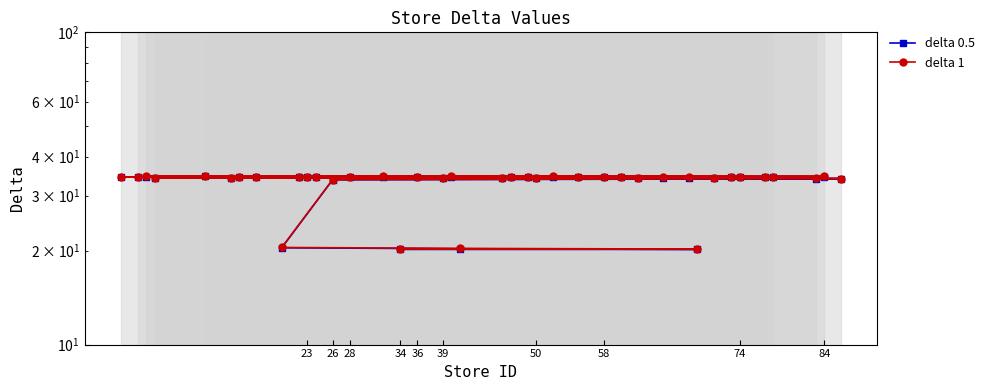

At which label does delta 0.5 reach its minimum?

34